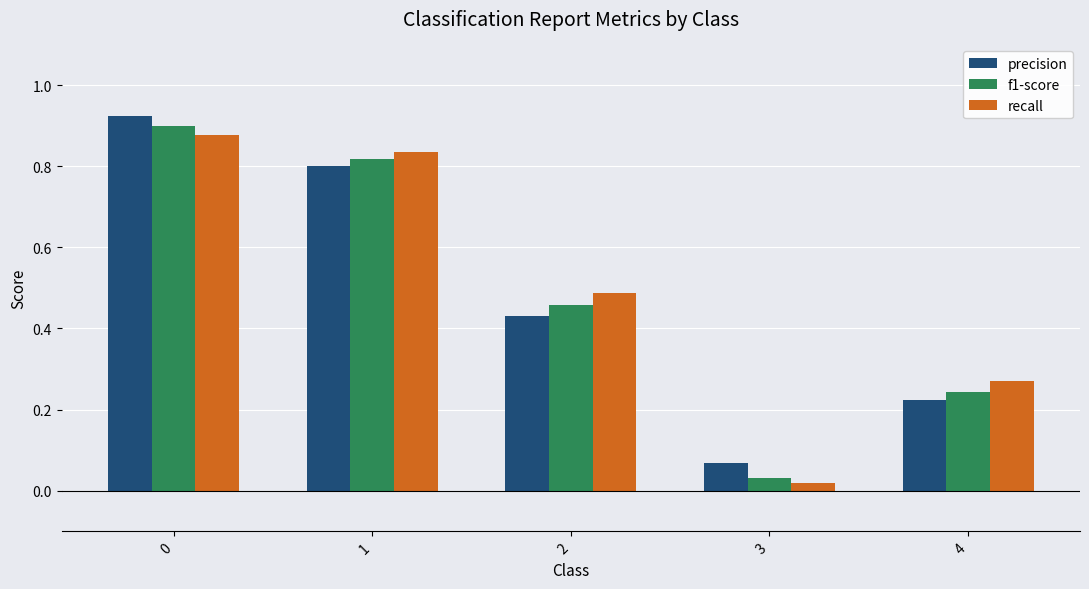

Is the value of precision at 4 greater than the value of recall at 0?

No